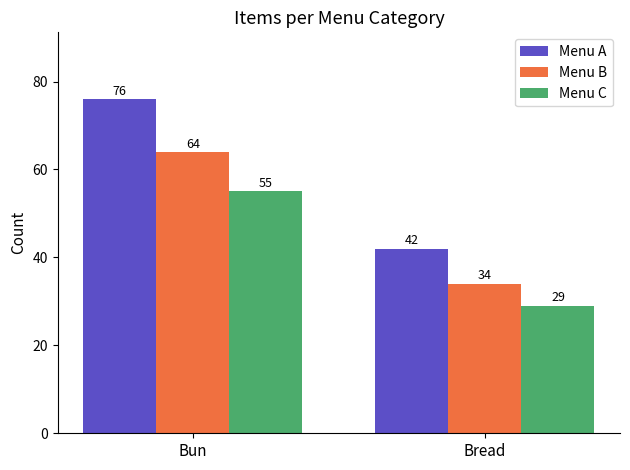

What is the label of the 1st bar from the left?

Bun